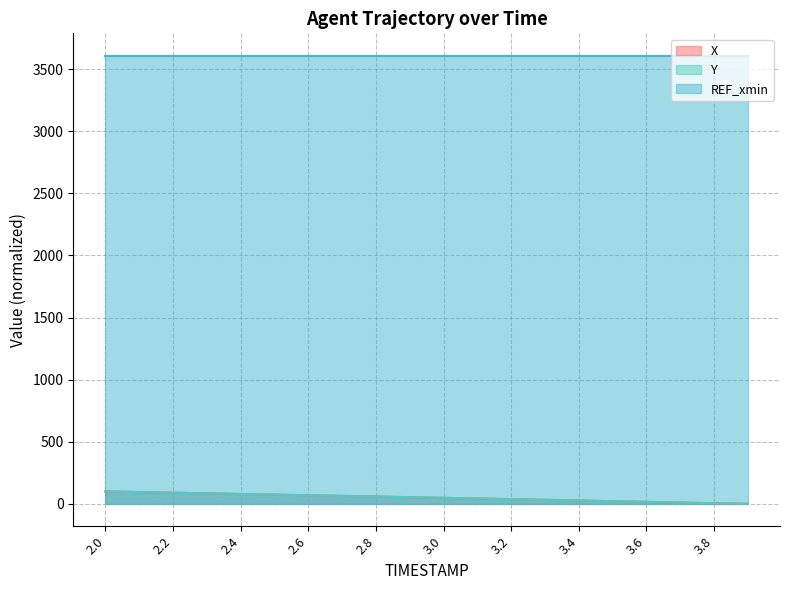

What is the maximum value for Y?

100.0